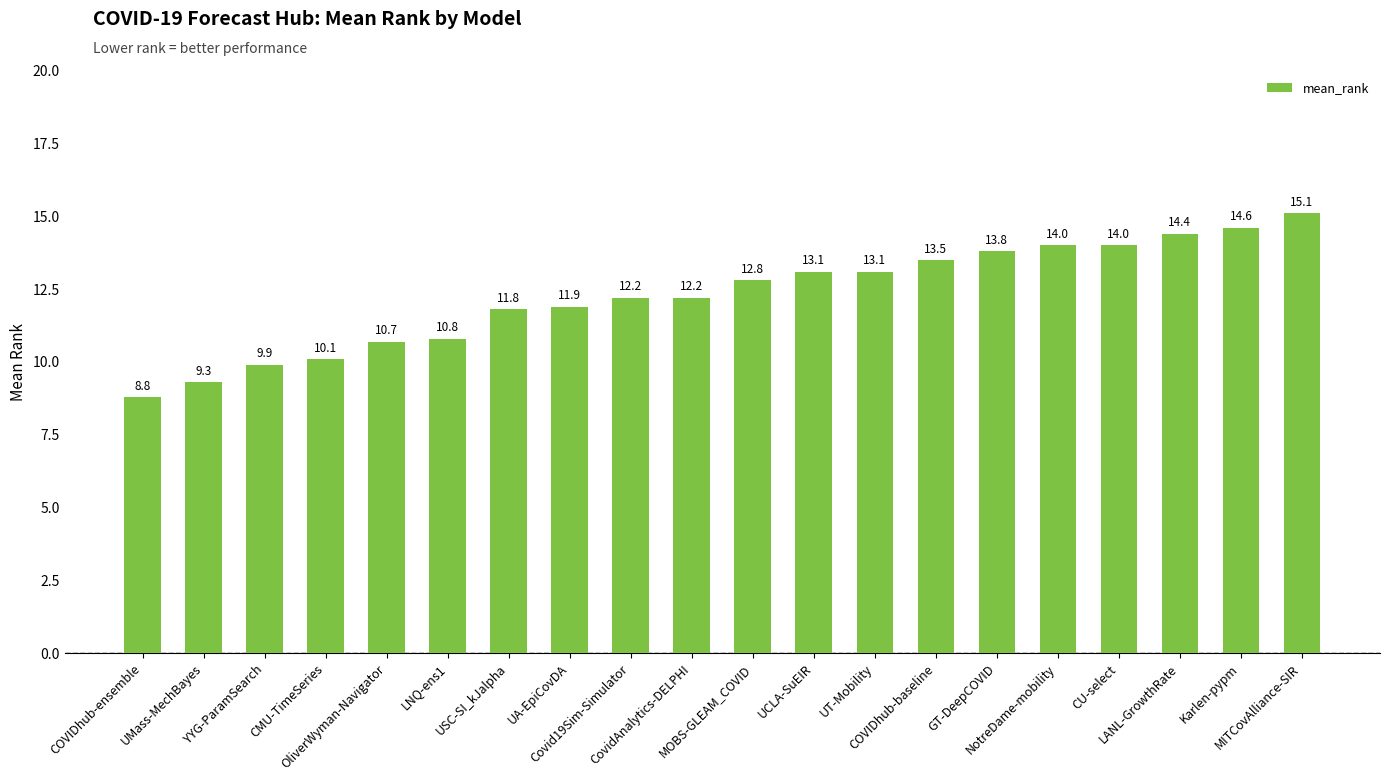

What is the value of the 4th bar from the left?

10.1